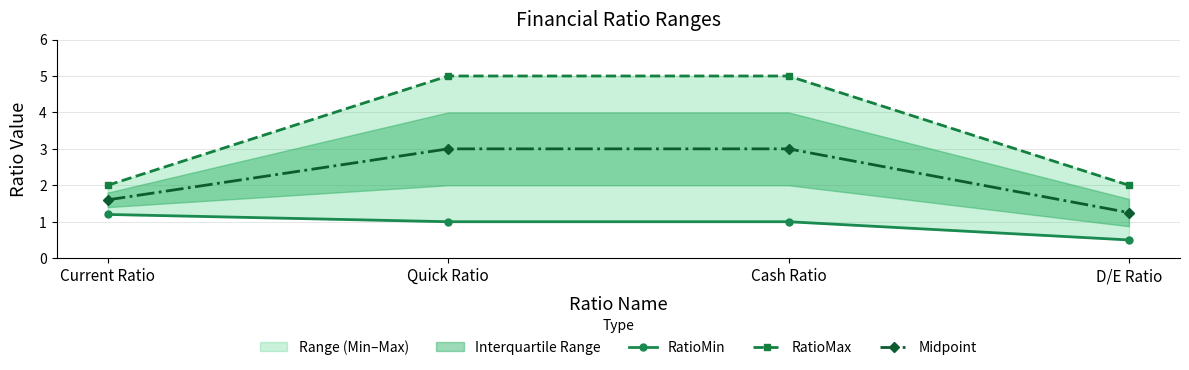

Rank the series at D/E Ratio from lowest to highest value.

RatioMin, Midpoint, RatioMax